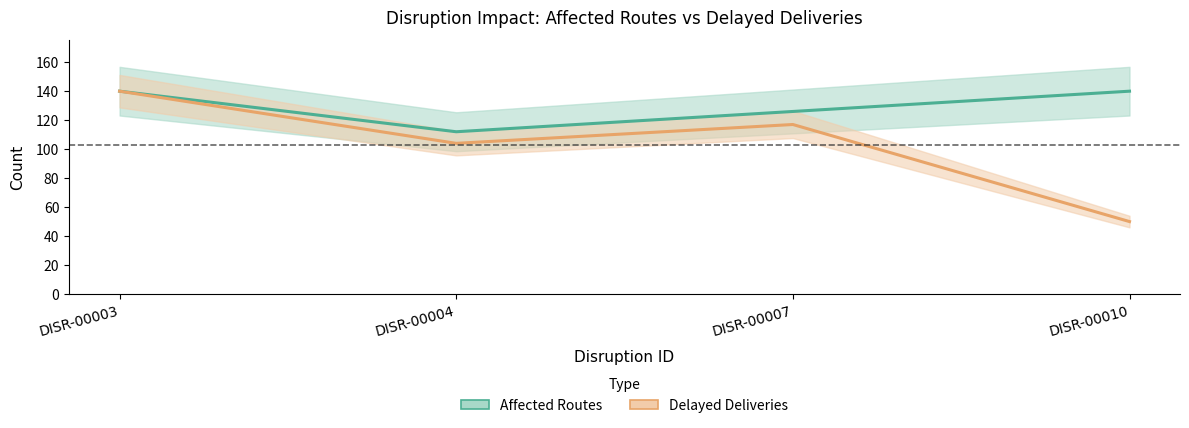

Does the chart display data point markers on the line(s)?

No